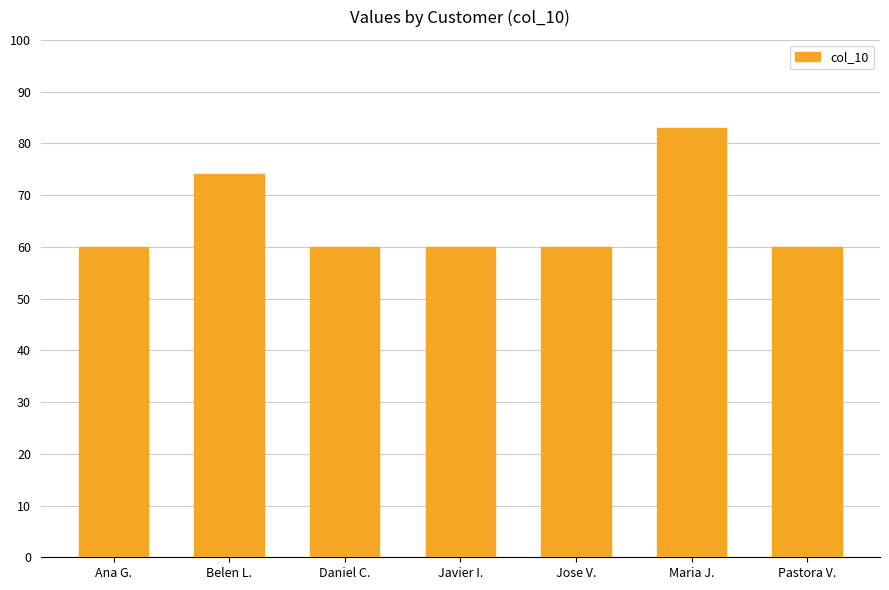

Reading right to left, what are all the values shown in this chart?

60	83	60	60	60	74	60